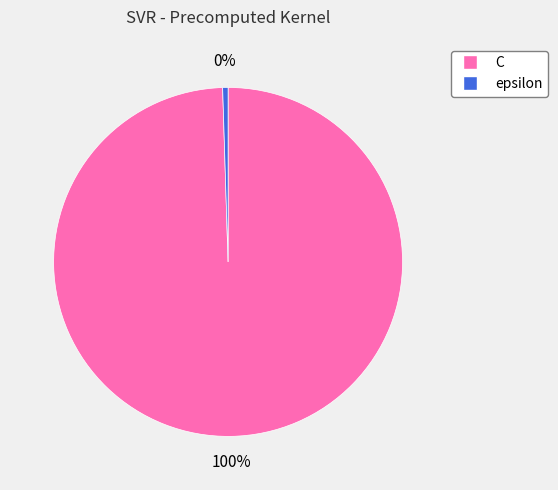

What is the smallest slice in the pie chart?

epsilon